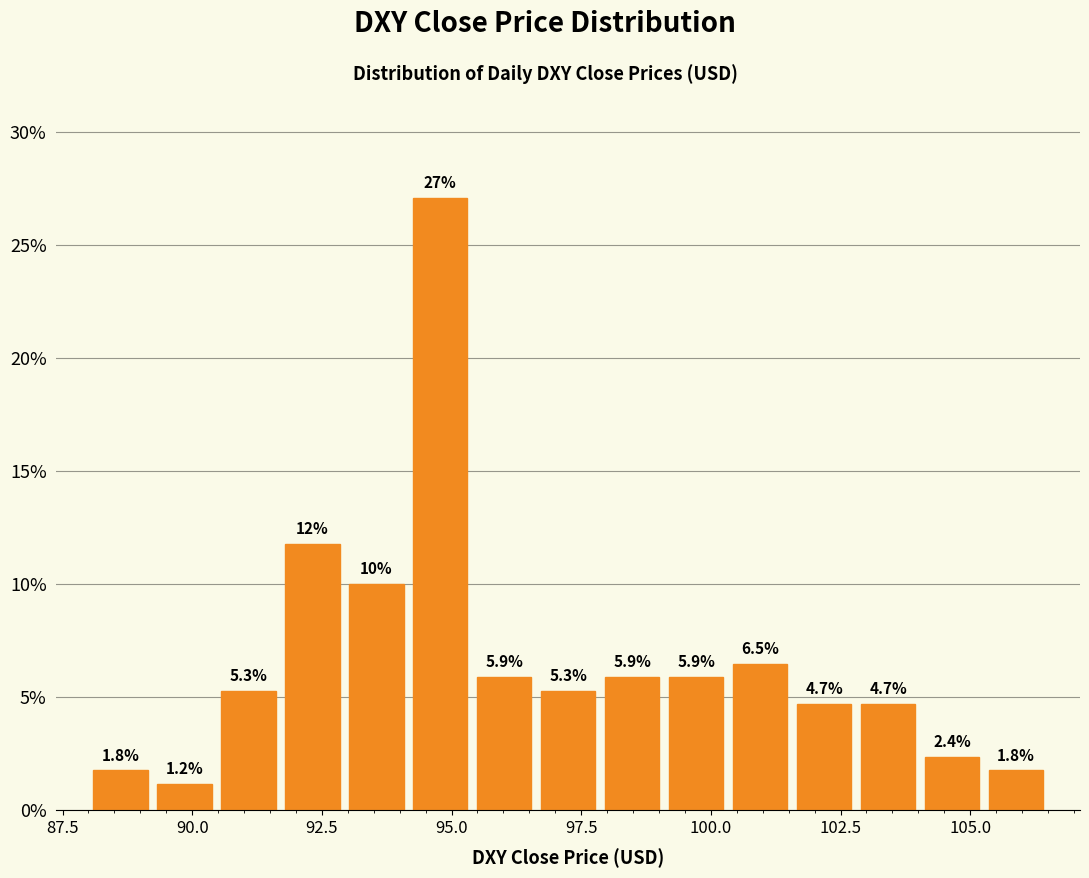

Around what value on the x-axis is the tallest bar? Give the approximate position of its centre, as read against the axis.

95.0